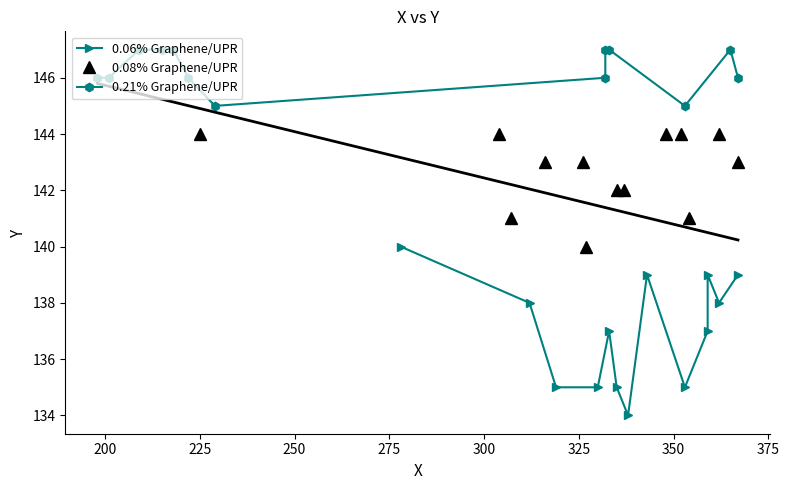

What is the value of the 0.08% Graphene/UPR point at the 5th from the left?

143